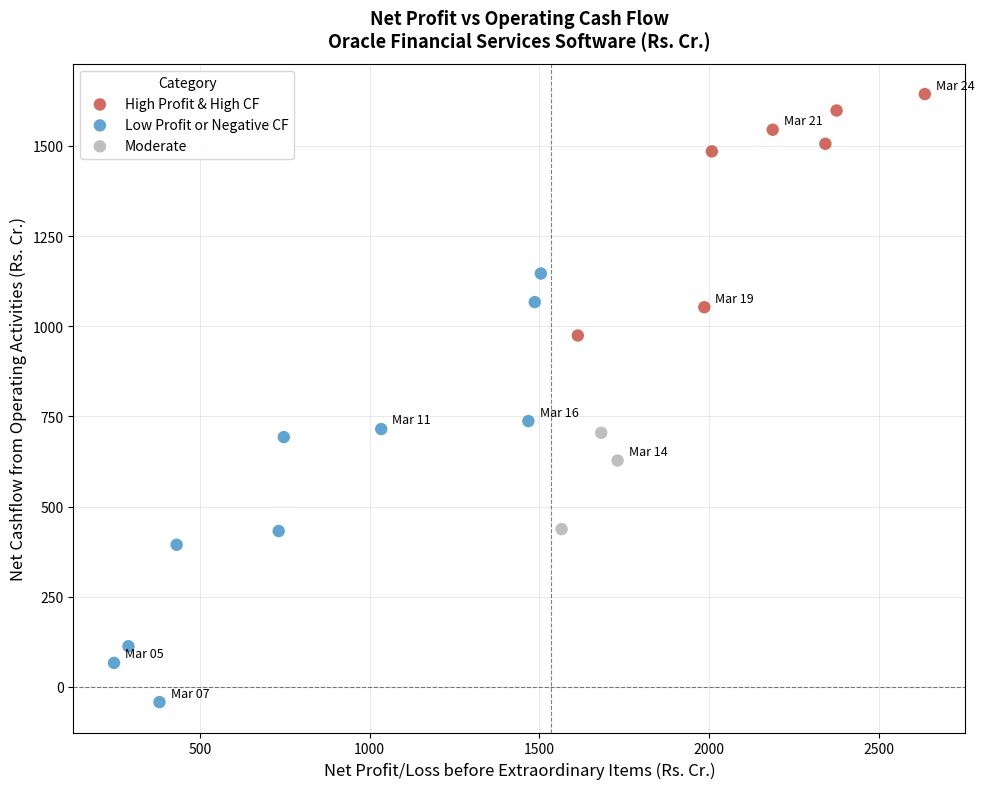

Which series reaches the maximum Y coordinate?

High Profit & High CF